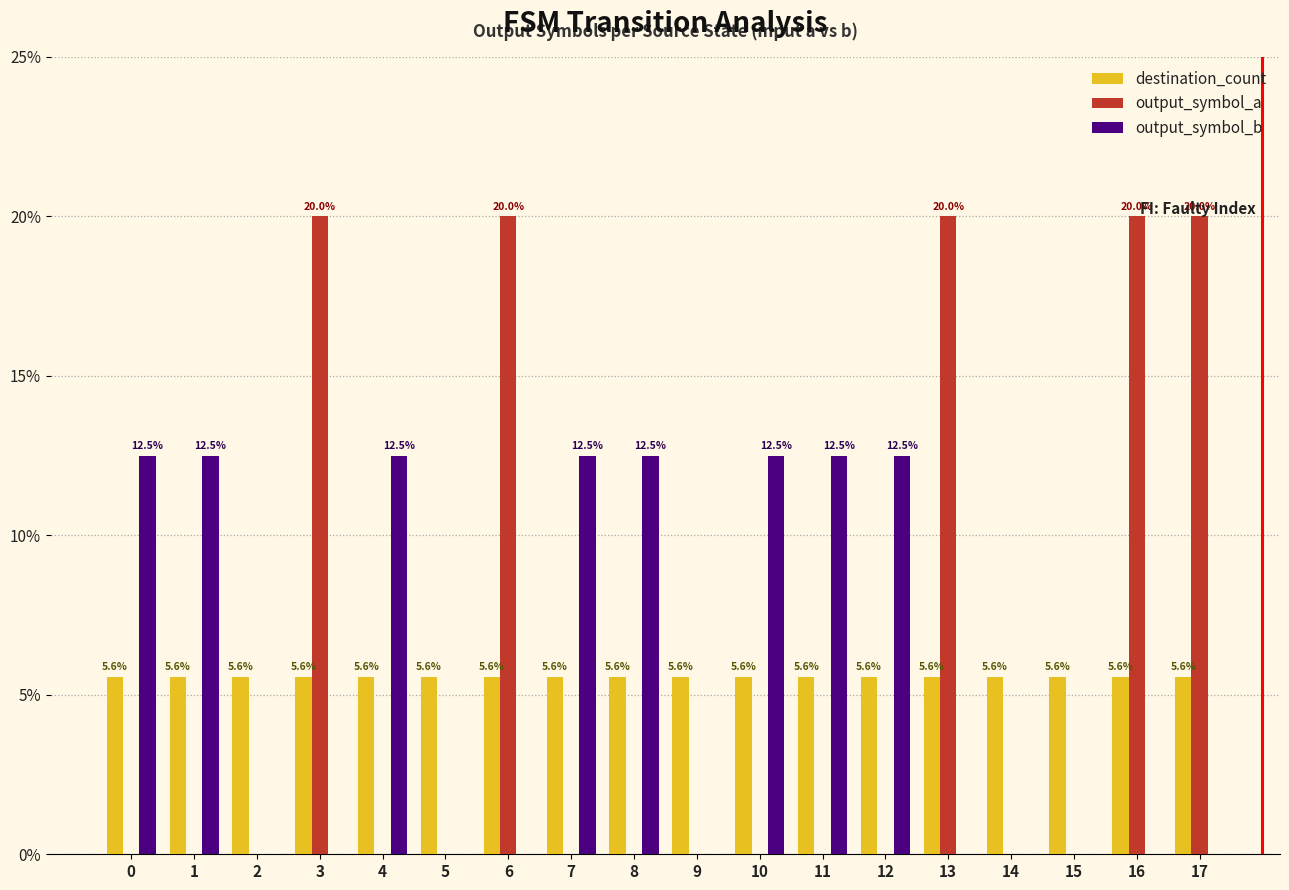

How many output_symbol_a values are between 0 and 20?

18